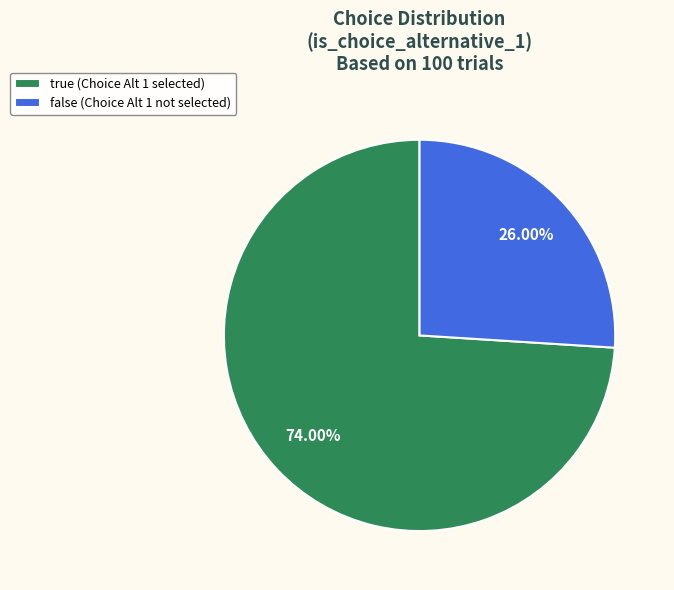

How many segments does this pie chart have?

2